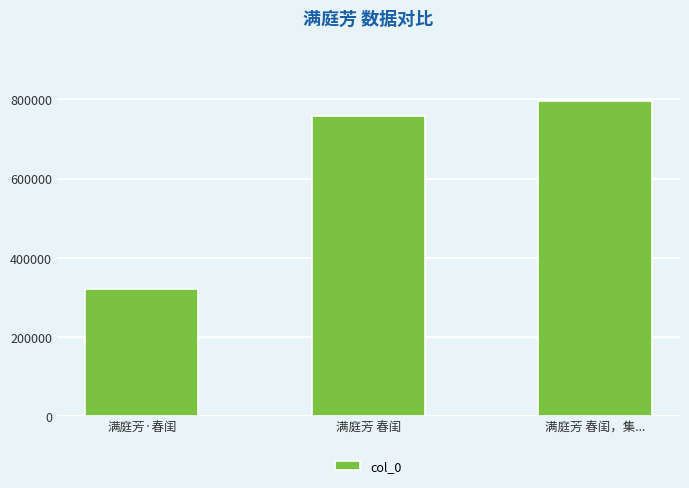

Approximately how many times larger is the value at 满庭芳·春闺 compared to 满庭芳 春闺，集...?

0.4